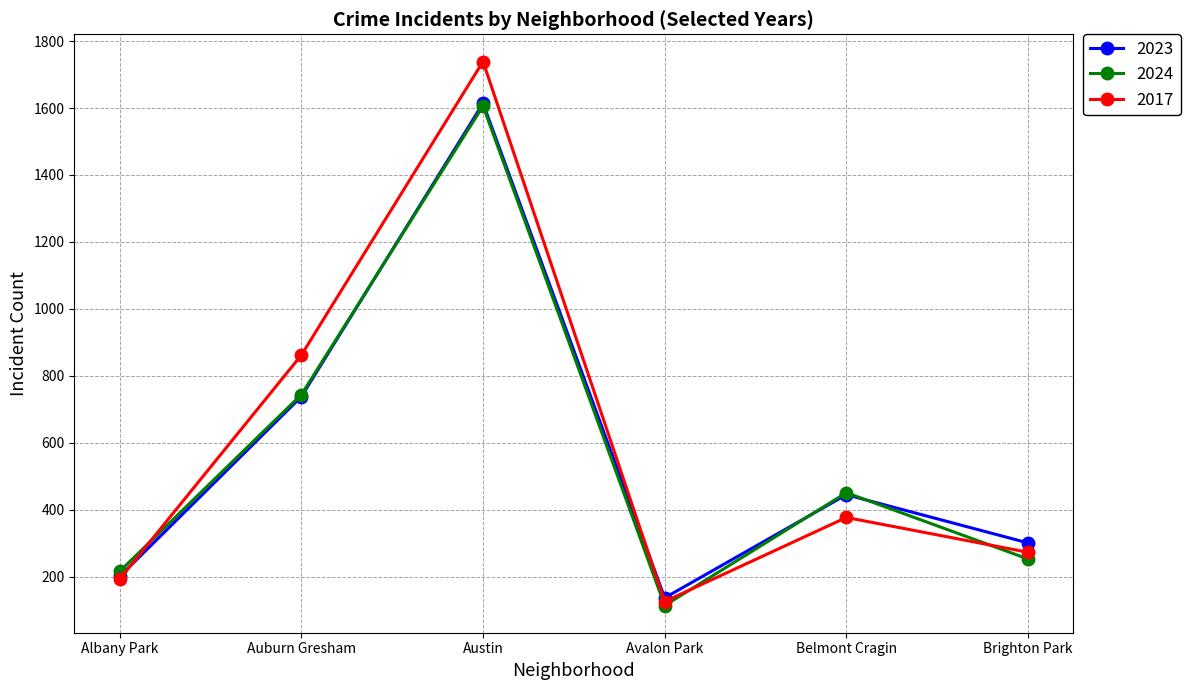

How many lines are shown in the chart?

3